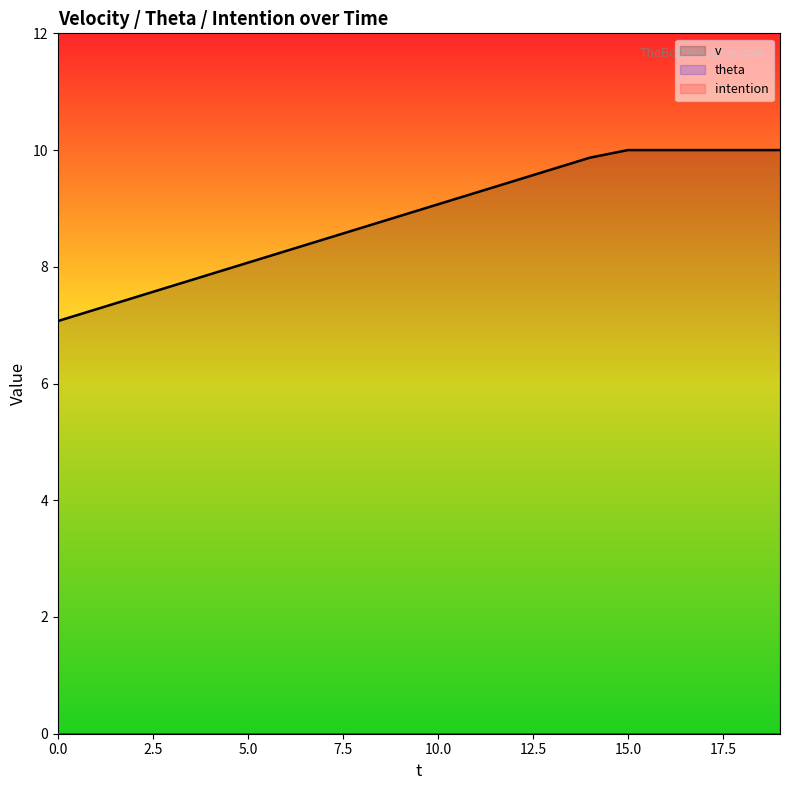

Does the chart have visible grid lines?

No